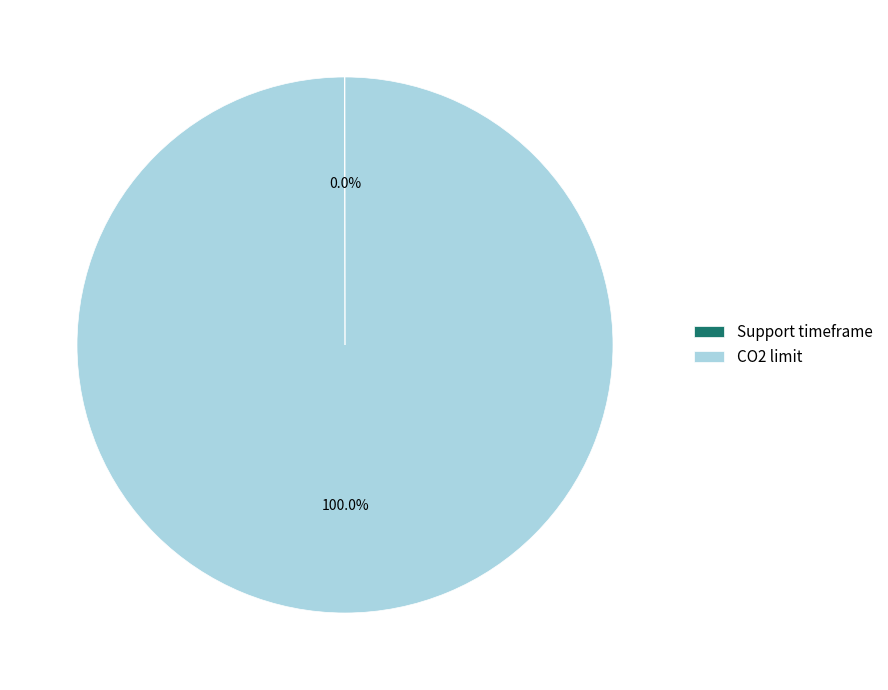

To the nearest percent, what is the difference between the largest and smallest slice percentages?

100%